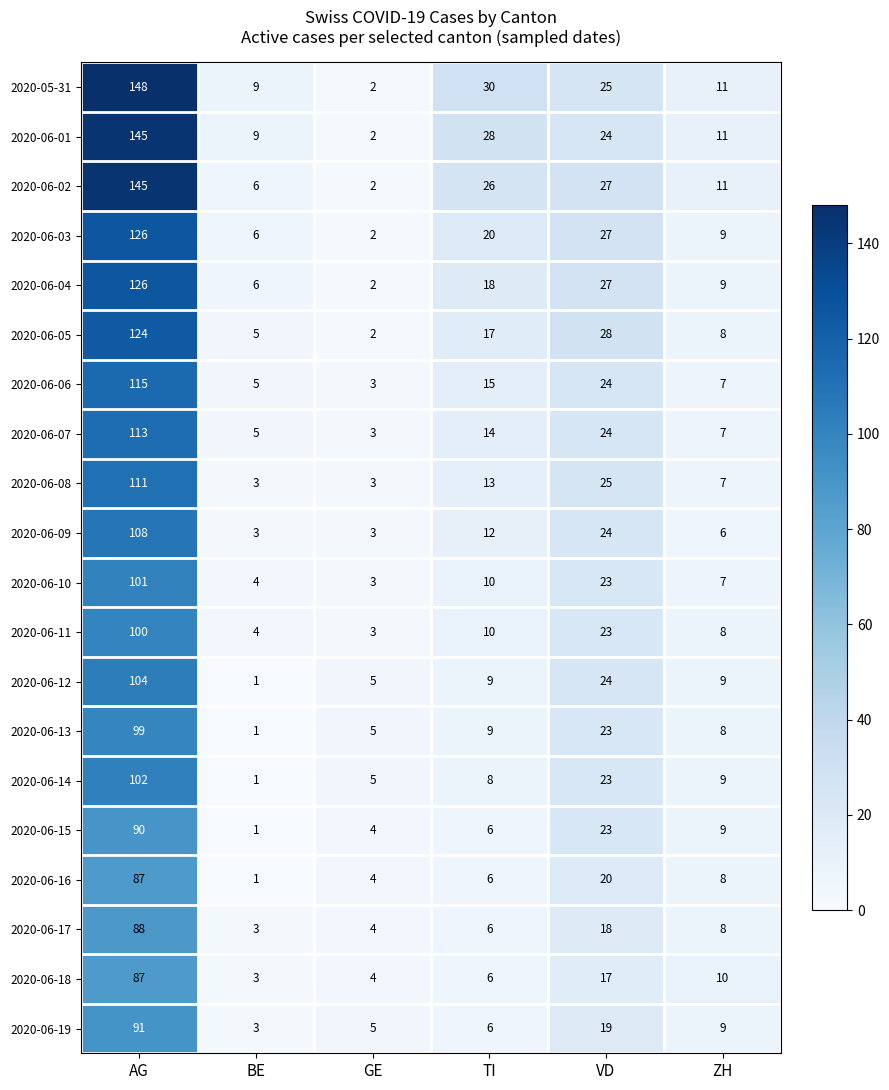

What is the total value across all series at ZH?

171